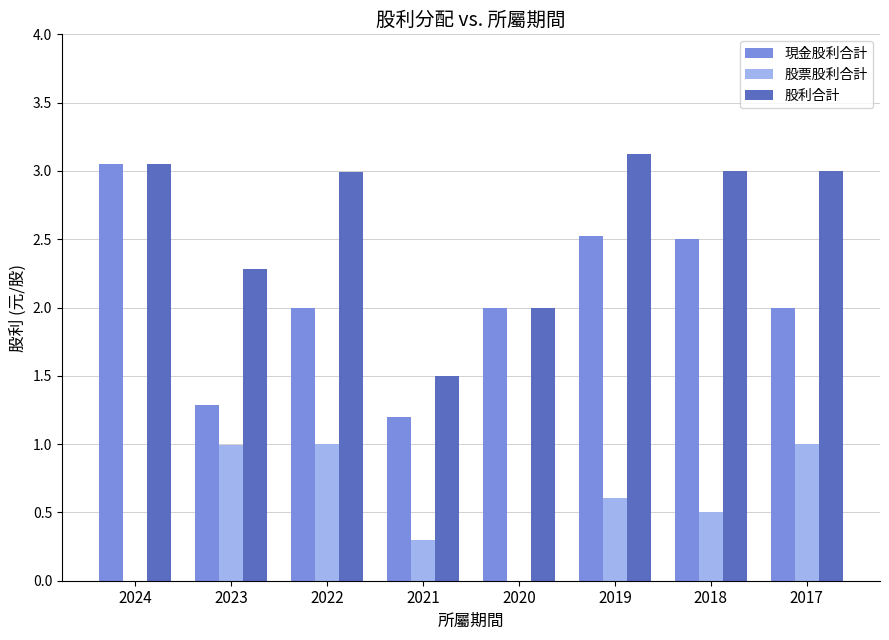

How many groups of bars are there?

8